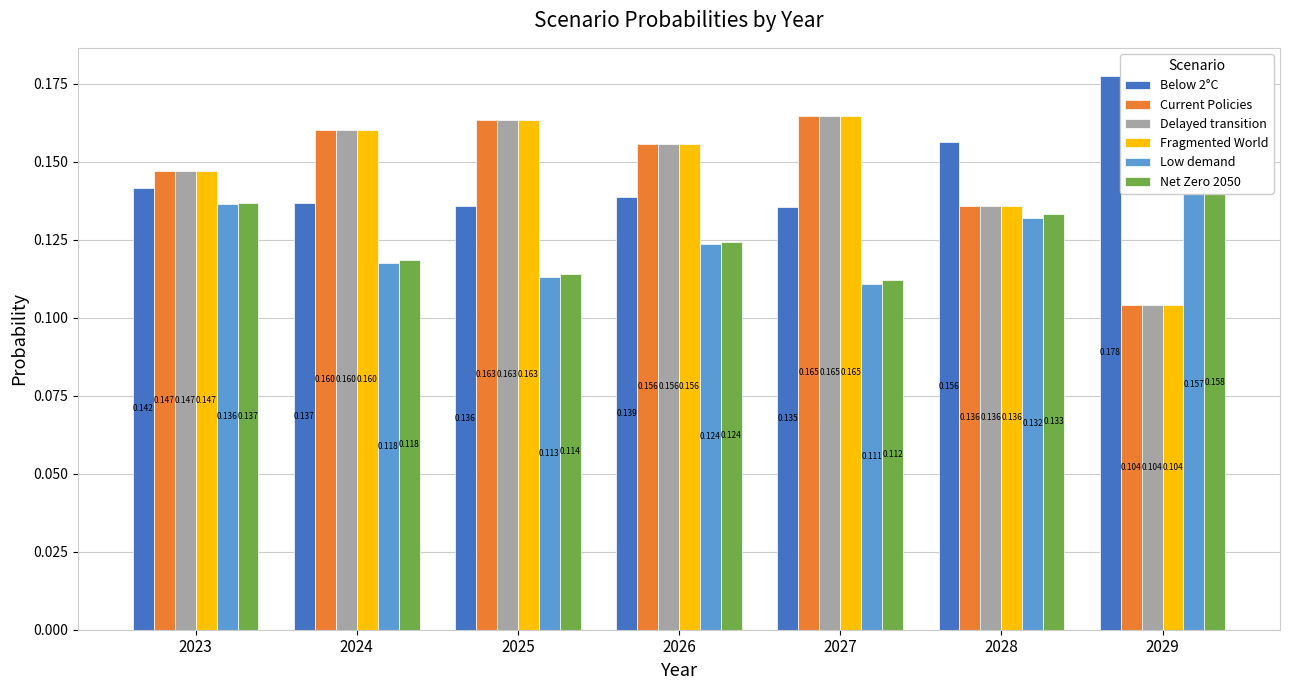

Reading right to left, what are all the values shown in this chart?

Below 2°C: 0.2	0.2	0.1	0.1	0.1	0.1	0.1
Current Policies: 0.1	0.1	0.2	0.2	0.2	0.2	0.1
Delayed transition: 0.1	0.1	0.2	0.2	0.2	0.2	0.1
Fragmented World: 0.1	0.1	0.2	0.2	0.2	0.2	0.1
Low demand: 0.2	0.1	0.1	0.1	0.1	0.1	0.1
Net Zero 2050: 0.2	0.1	0.1	0.1	0.1	0.1	0.1